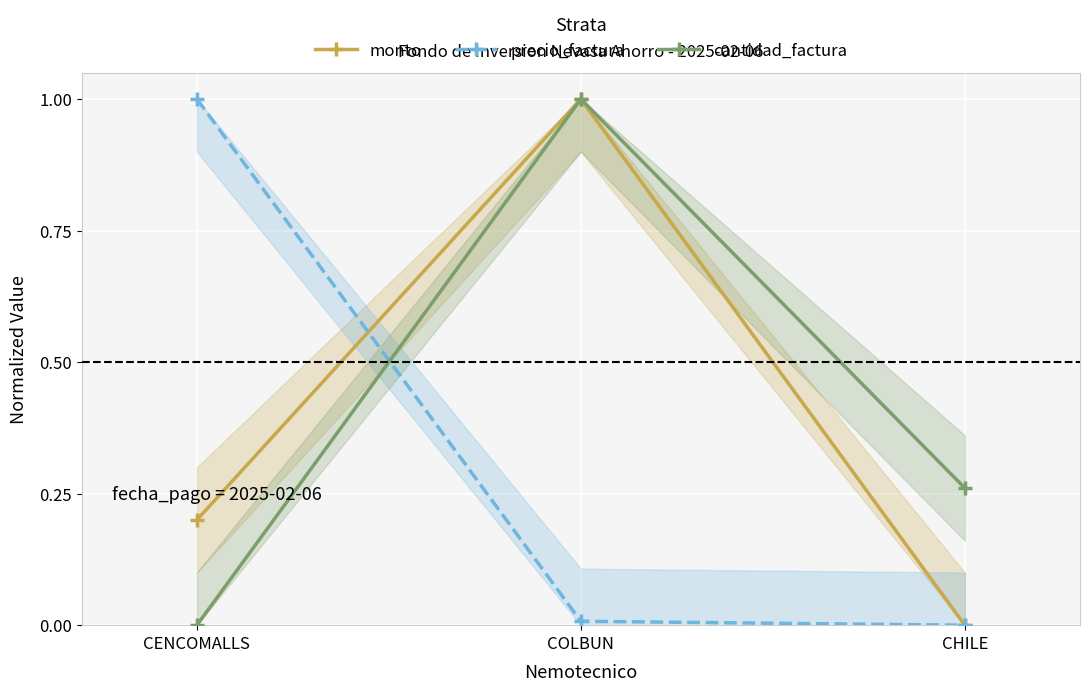

How many lines are shown in the chart?

3